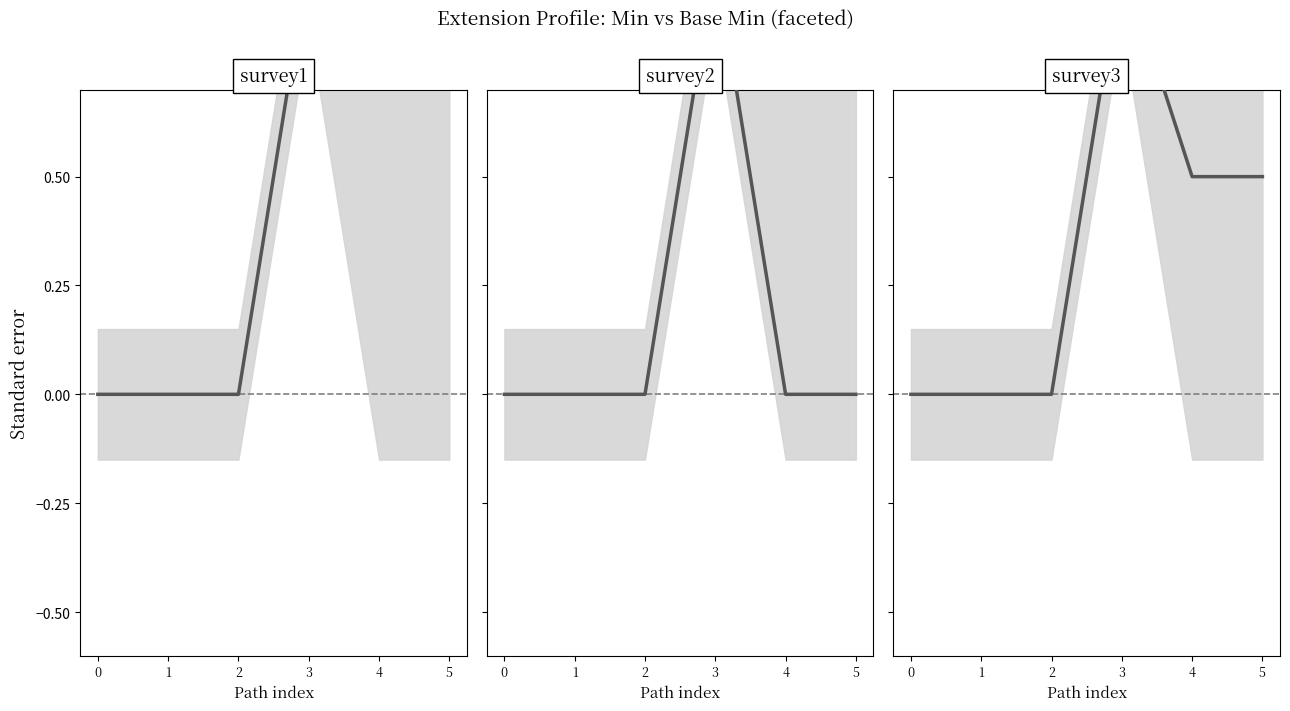

Where is the first local maximum for survey2?

3